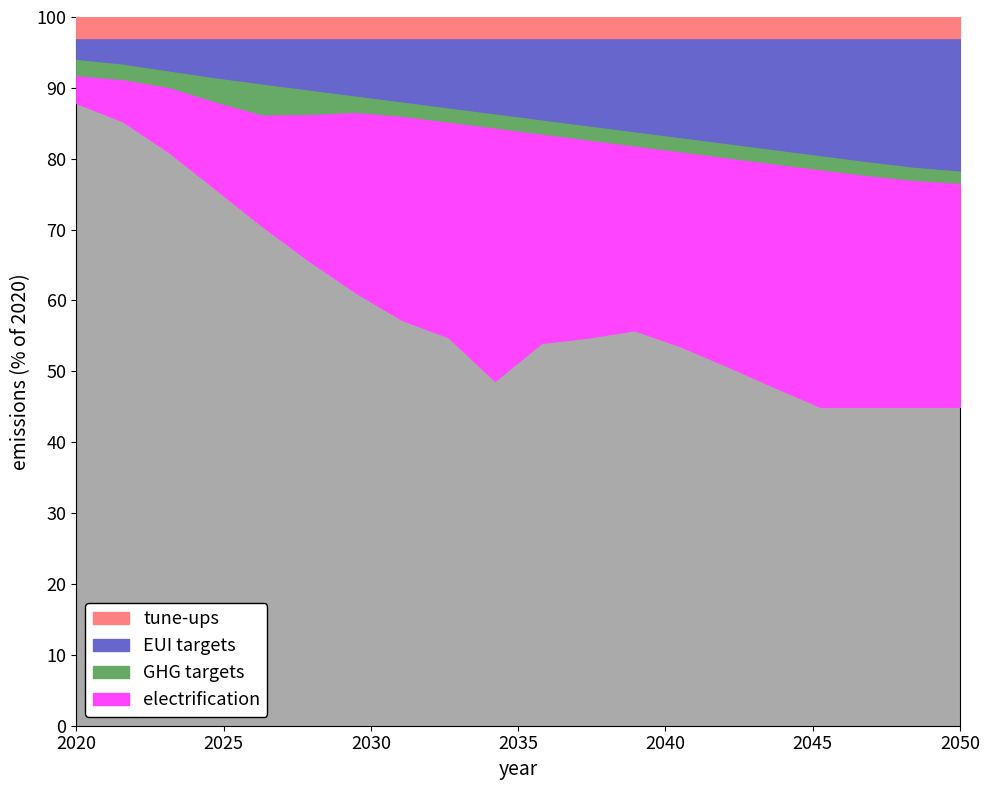

What is the total value across all series at 2020?

100.0